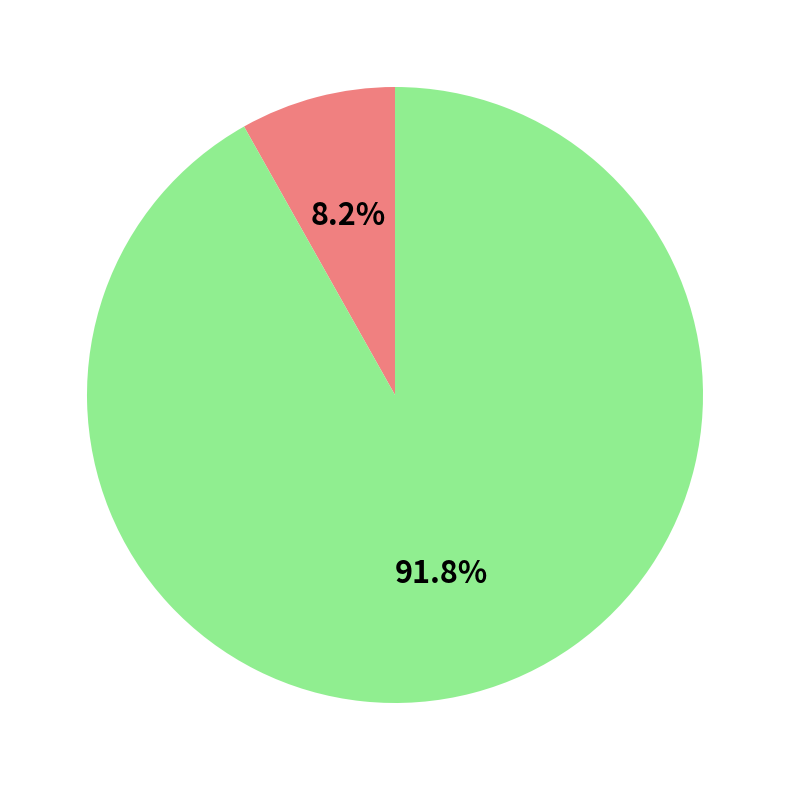

Is there a majority slice in this chart?

Yes